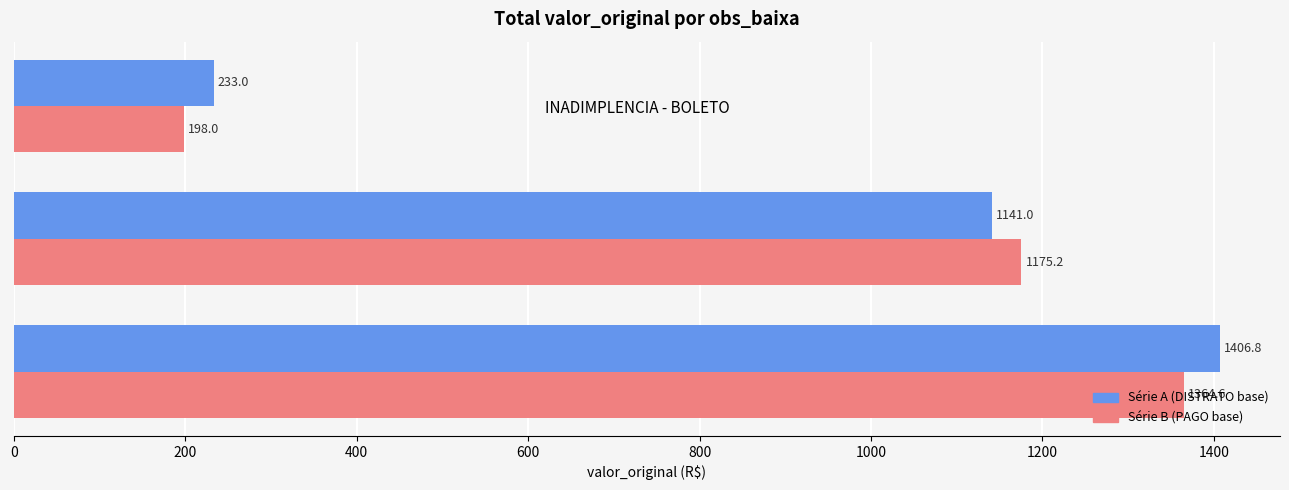

At which category is the sum across all series the highest?

DISTRATO